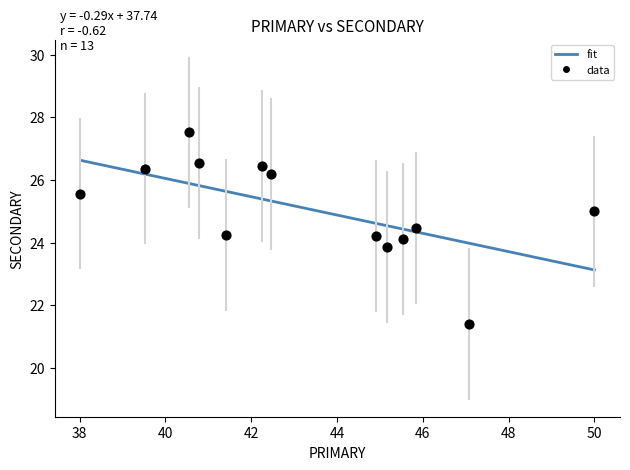

What is the range of X values (max minus min)?

12.0